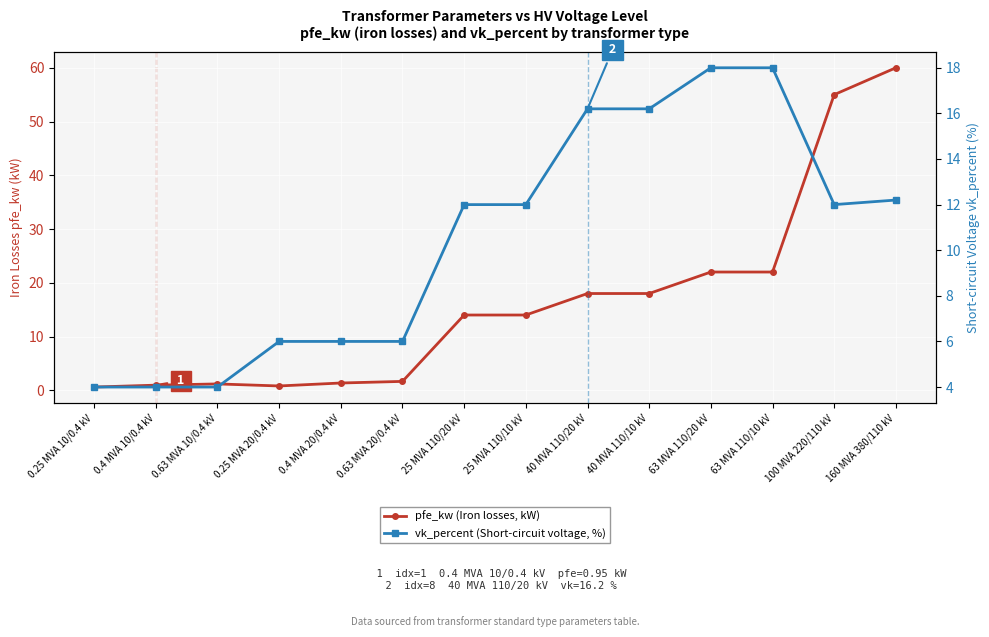

What is the value of the pfe_kw (Iron losses, kW) point at the 3rd from the left?

1.2